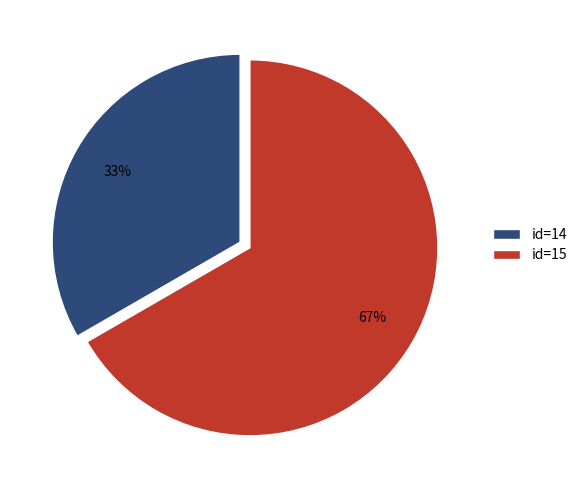

Does id=14 account for over 50% of the chart?

No